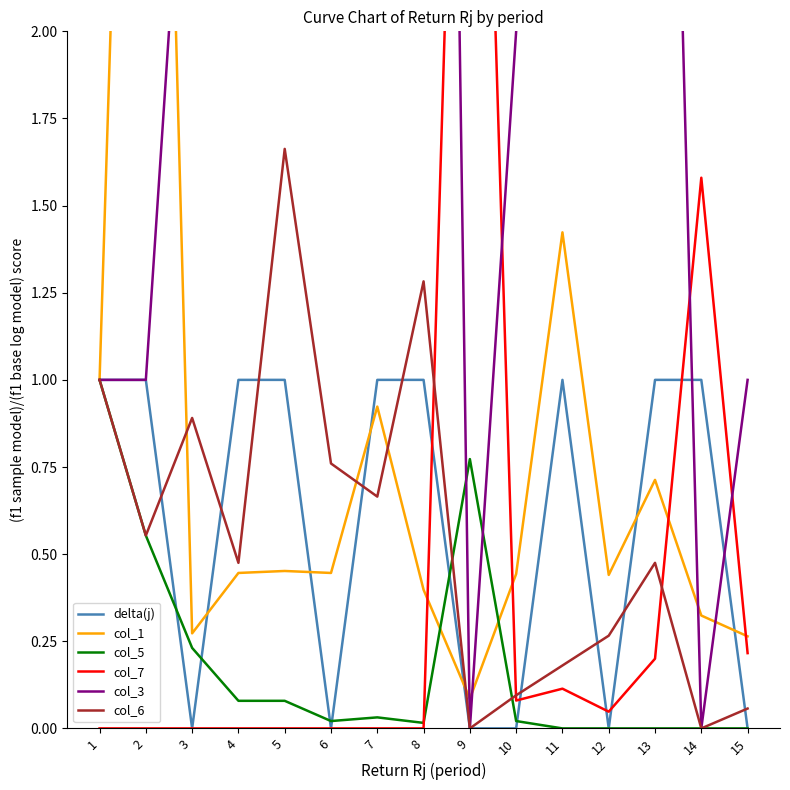

Is the value of delta(j) at 13 greater than the value of col_3 at 4?

No